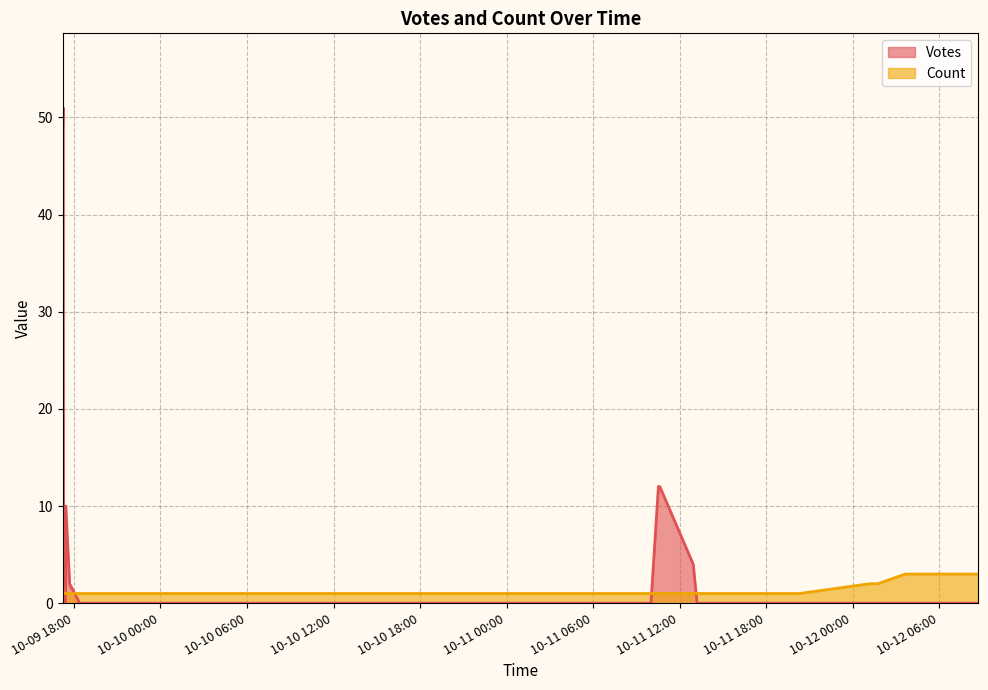

How many times do Votes and Count cross each other?

5